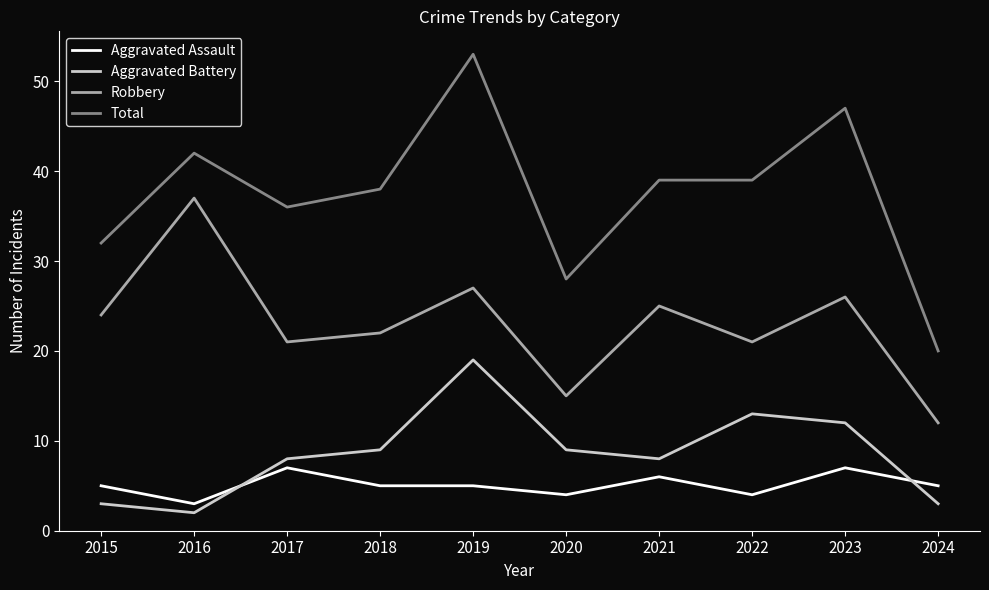

The Aggravated Assault series shows 4 at 2022. True or false?

True